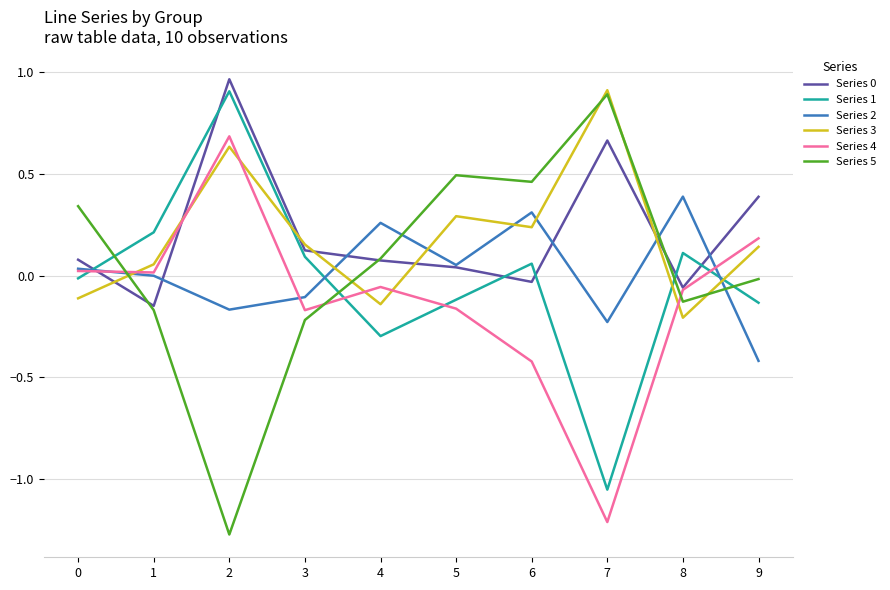

What is the difference between the highest and lowest values at 7?

2.1